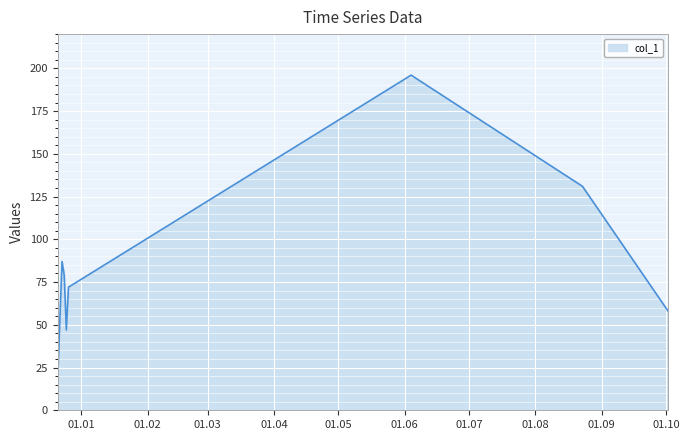

What is the smallest value displayed?

19